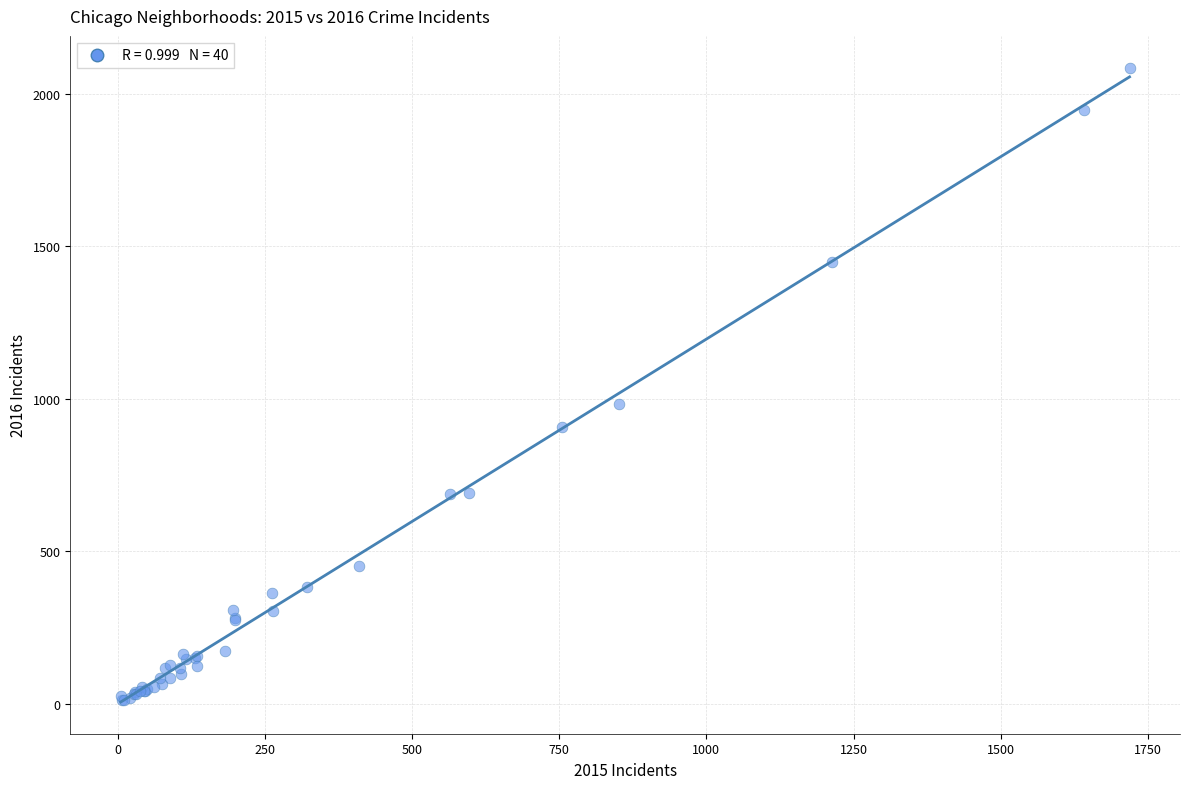

What Y value in the scatter plot is closest to 1048?

983